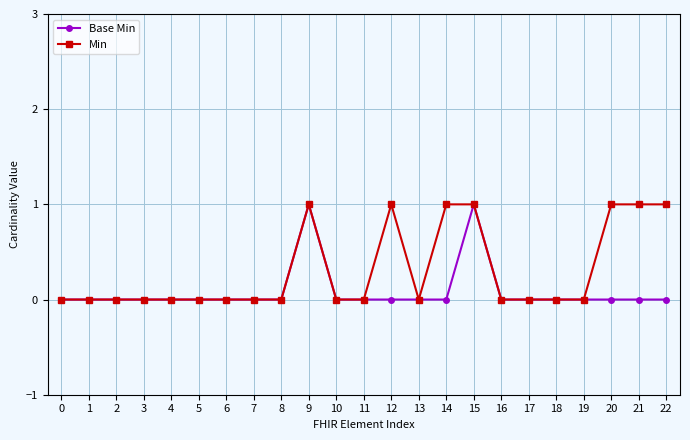

Reading right to left, what are all the values shown in this chart?

Base Min: 22=0	21=0	20=0	19=0	18=0	17=0	16=0	15=1	14=0	13=0	12=0	11=0	10=0	9=1	8=0	7=0	6=0	5=0	4=0	3=0	2=0	1=0	0=0
Min: 22=1	21=1	20=1	19=0	18=0	17=0	16=0	15=1	14=1	13=0	12=1	11=0	10=0	9=1	8=0	7=0	6=0	5=0	4=0	3=0	2=0	1=0	0=0